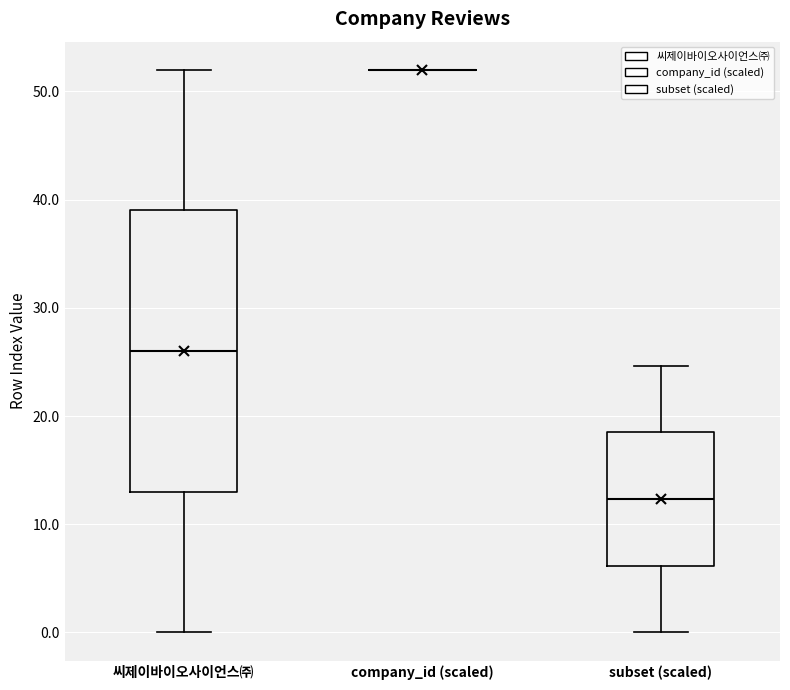

Reading left to right, read every box against the y-axis: the position of its median line, the range the box covers, and the ends of its whiskers. The values are not printed on the chart, so give them approximately, as read against the axis.

씨제이바이오사이언스㈜: median 26, box 13 to 39, whiskers 0 to 52
company_id (scaled): box collapsed to a line at 52, whiskers 52 to 52
subset (scaled): median 12, box 6 to 18, whiskers 0 to 25